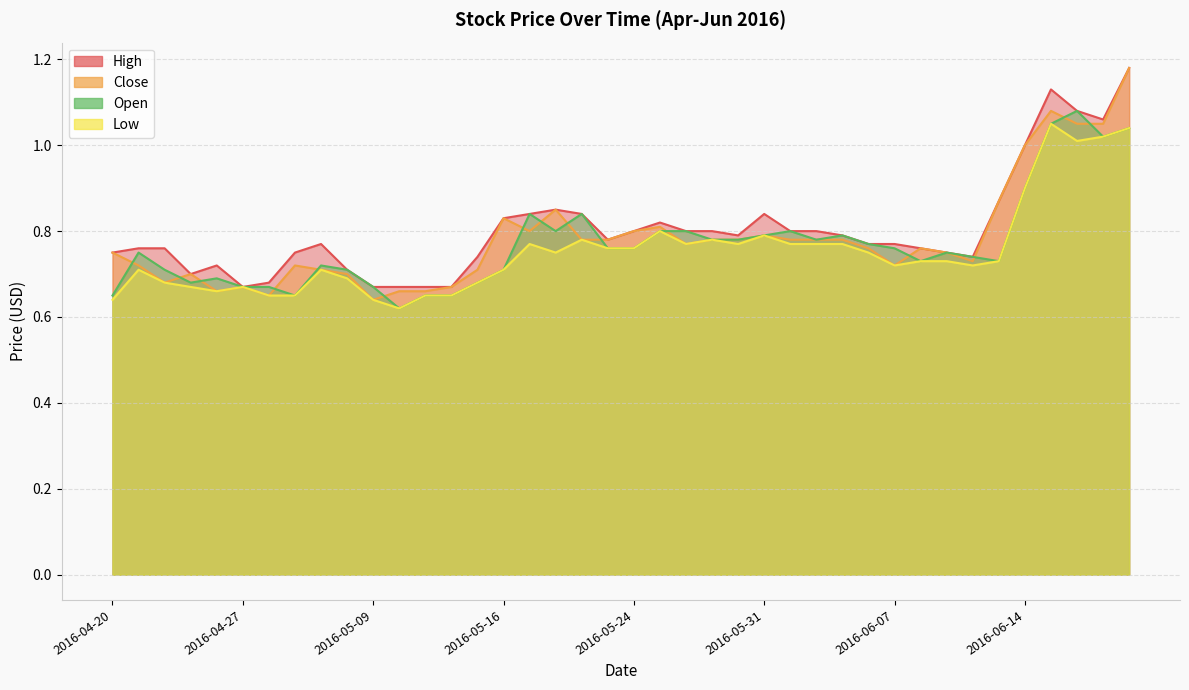

Which has a higher value, 2016-06-06 or 2016-04-21?

2016-06-06